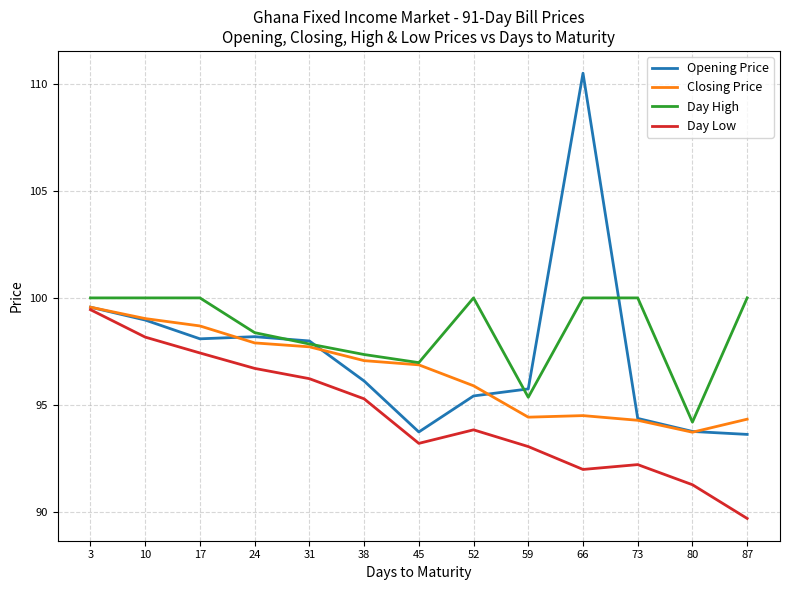

Which category has the lowest value in the Day High series?

80